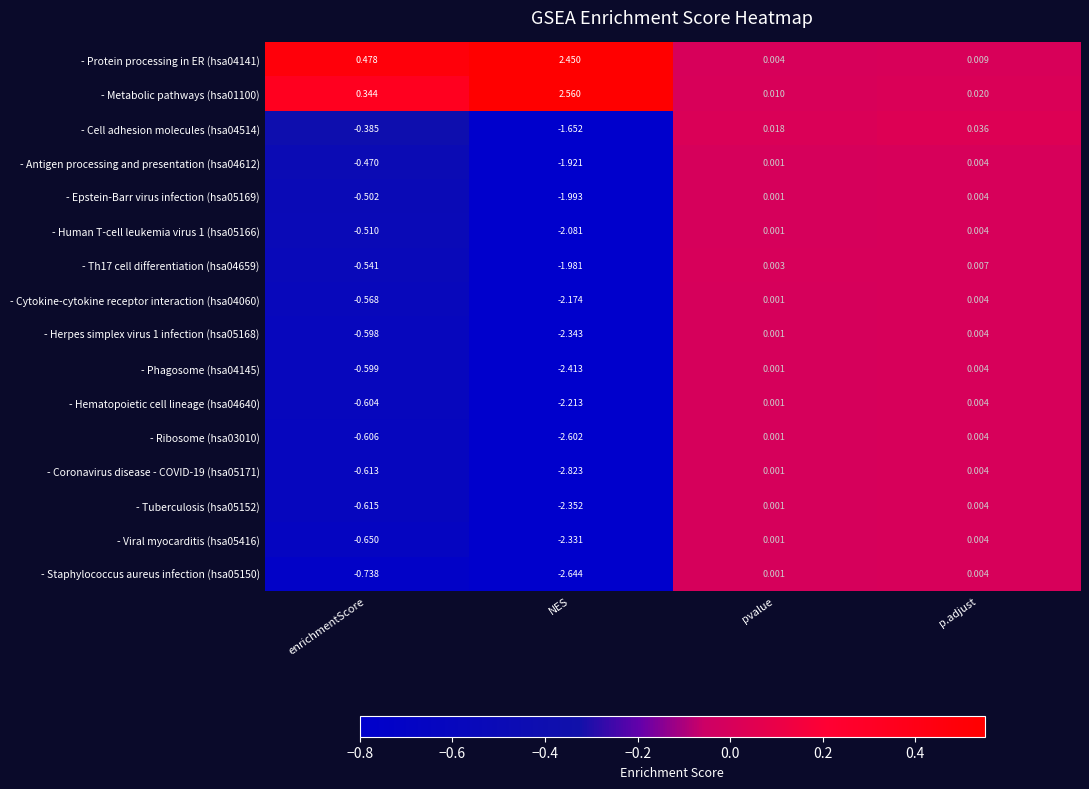

How many data points does each series have?

4